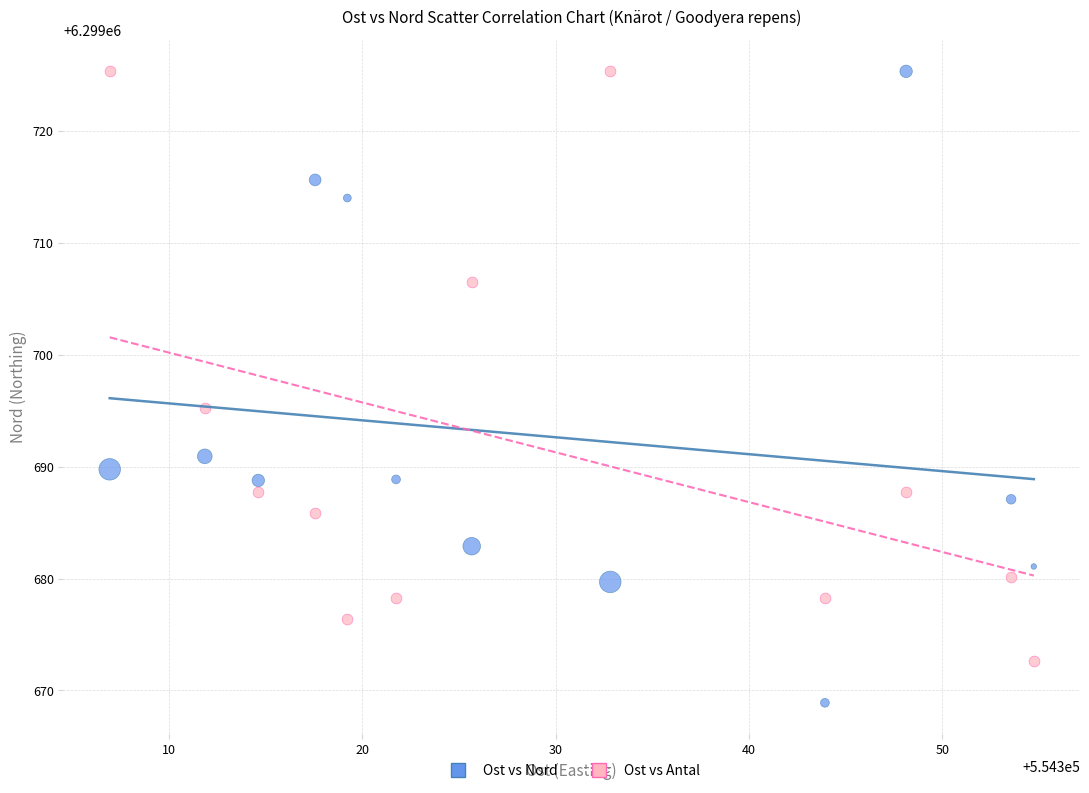

Across all data points, what is the range of Y values (max minus min)?

56.4